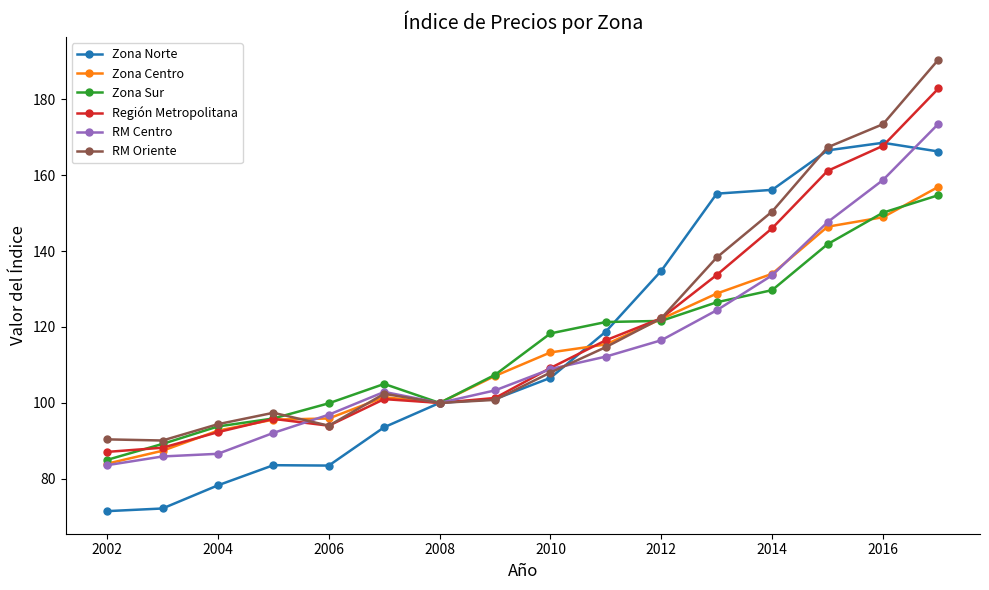

True or false: RM Centro has more than 2 points higher than both neighbors.

False